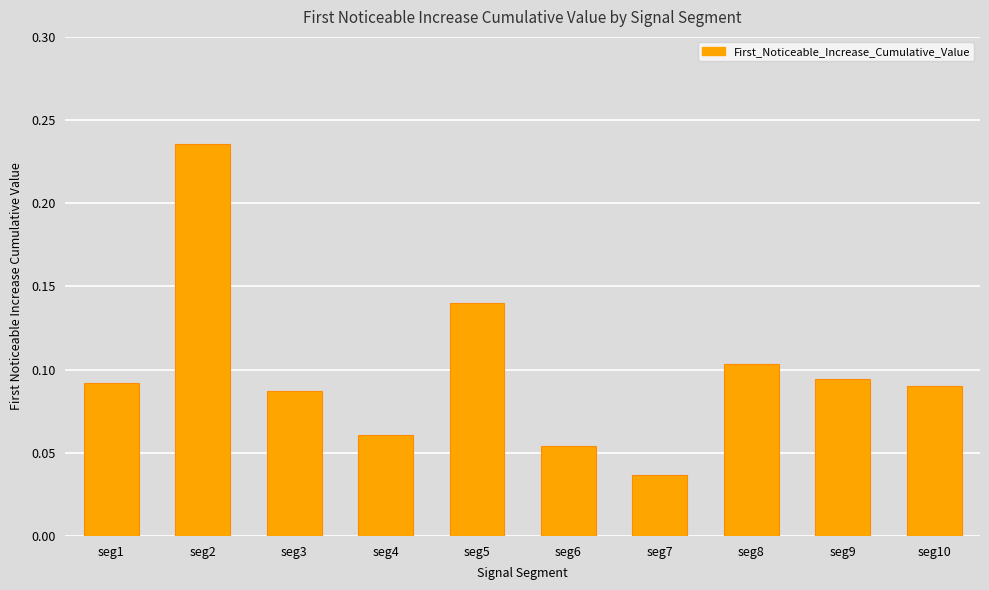

Is it true that the value at seg4 is 0.0?

False